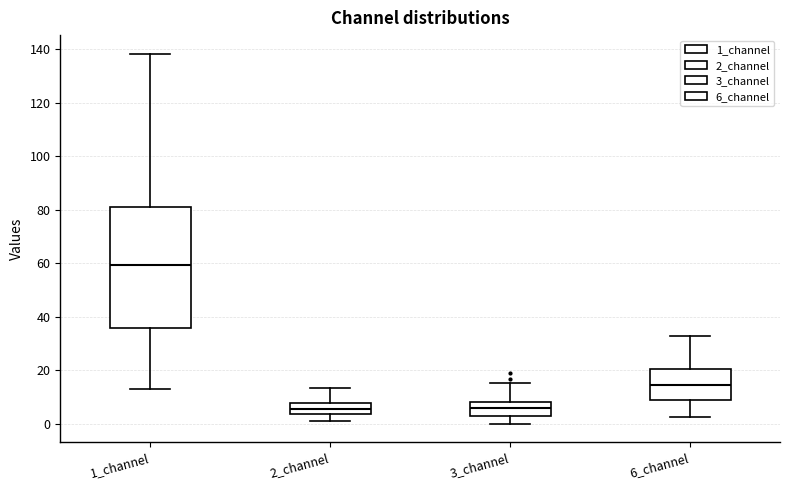

Reading left to right, transcribe this box plot: for each box, give where its median line is, the range the box spans, and where its two whiskers end, as read against the y-axis. The values are not printed on the chart, so give them approximately, as read against the axis.

1_channel: median 60, box 36 to 80, whiskers 14 to 138
2_channel: median 6, box 4 to 8, whiskers 2 to 14
3_channel: median 6, box 2 to 8, whiskers 0 to 16
6_channel: median 14, box 8 to 20, whiskers 2 to 32